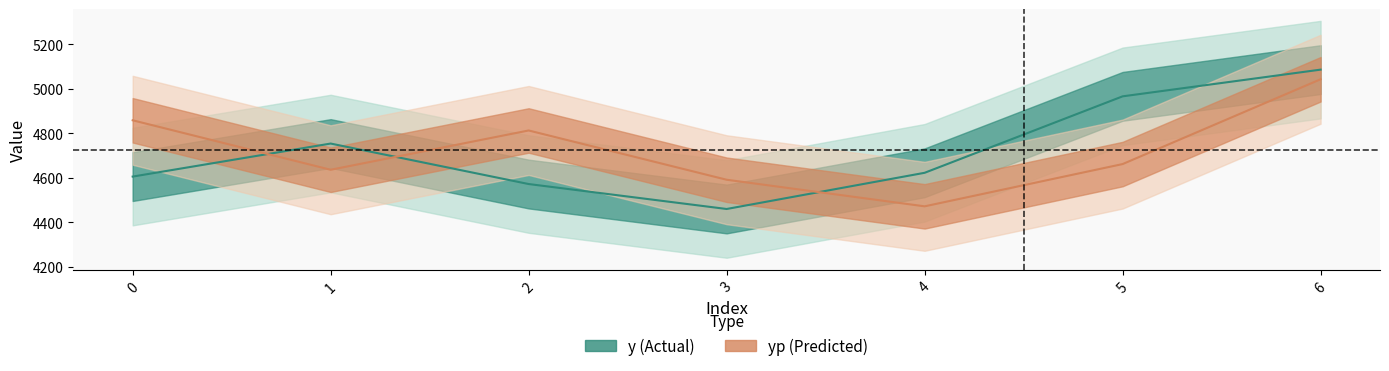

Is this an area chart (filled region under the line)?

No